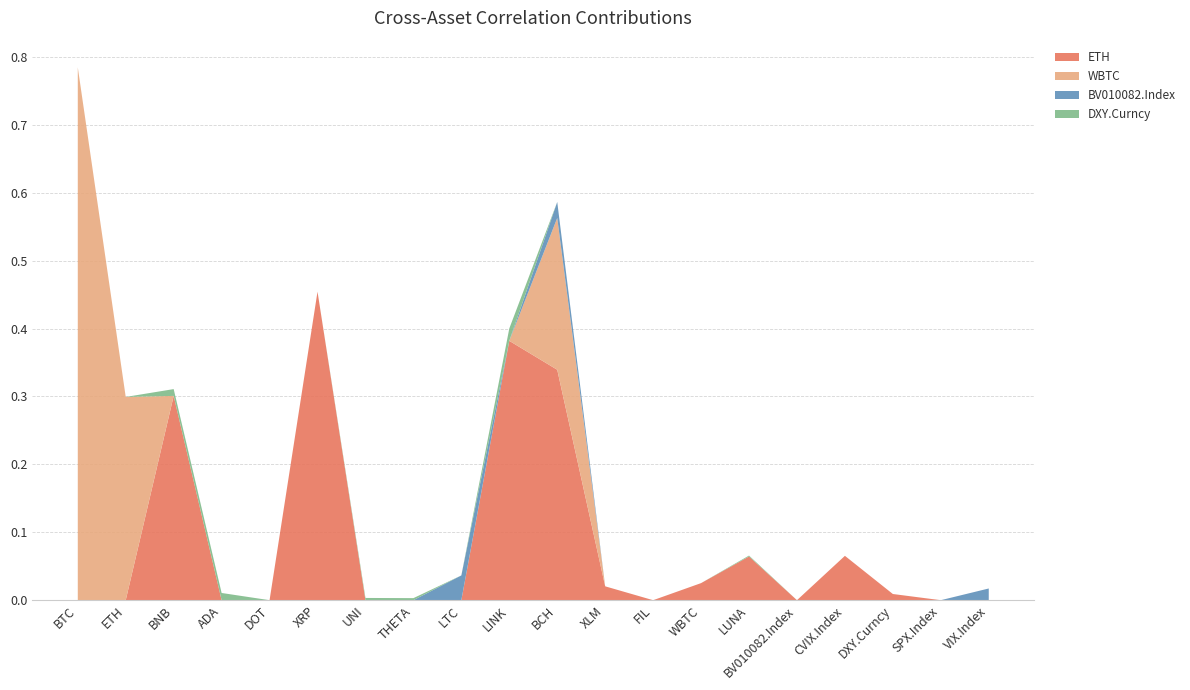

Reading right to left, list all the values displayed in this chart.

ETH: 0.0	0.0	0.0	0.1	0.0	0.1	0.0	0.0	0.0	0.3	0.4	0.0	0.0	0.0	0.5	0.0	0.0	0.3	0.0	0.0
WBTC: 0.0	0.0	0.0	0.0	0.0	0.0	0.0	0.0	0.0	0.2	0.0	0.0	0.0	0.0	0.0	0.0	0.0	0.0	0.3	0.8
BV010082.Index: 0.0	0.0	0.0	0.0	0.0	0.0	0.0	0.0	0.0	0.0	0.0	0.0	0.0	0.0	0.0	0.0	0.0	0.0	0.0	0.0
DXY.Curncy: 0.0	0.0	0.0	0.0	0.0	0.0	0.0	0.0	0.0	0.0	0.0	0.0	0.0	0.0	0.0	0.0	0.0	0.0	0.0	0.0